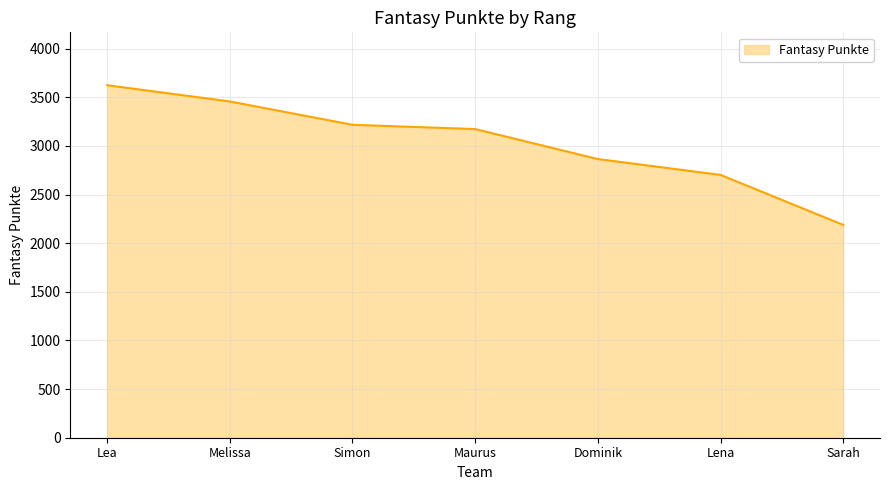

How many categories are shown in the chart?

7